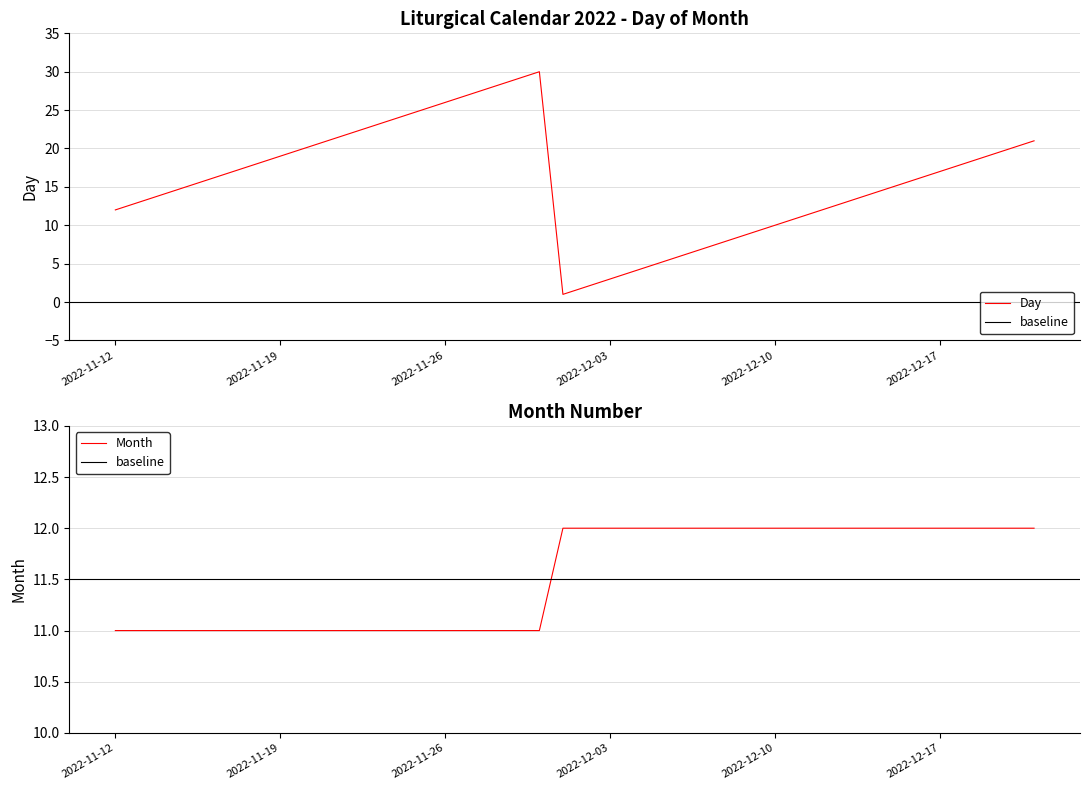

What is the spread (max minus min) of values at 2022-11-13?

2